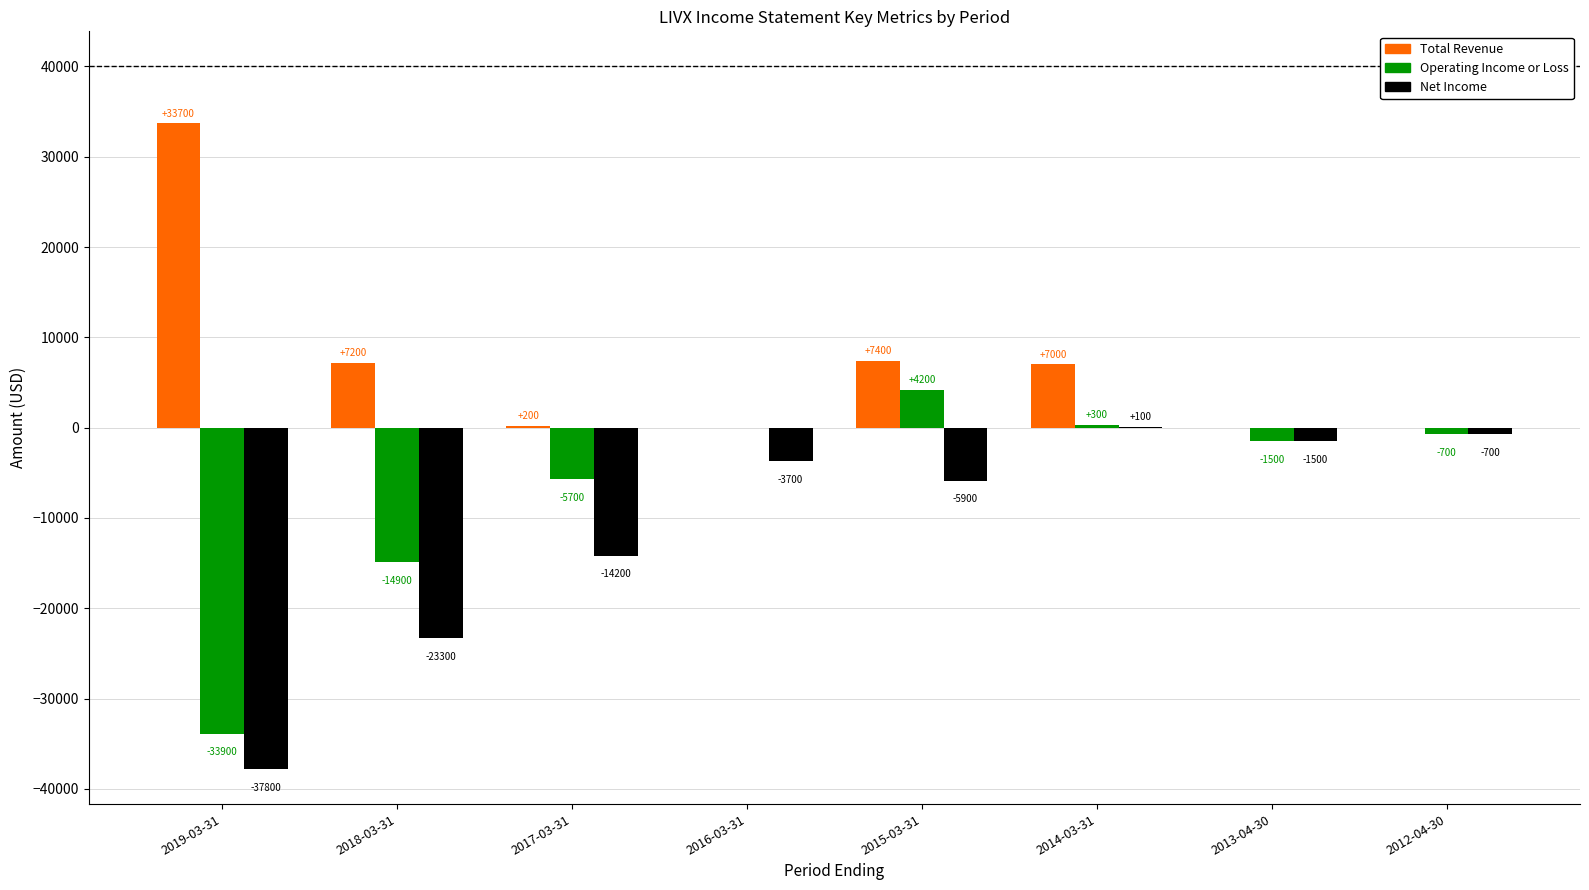

How many groups of bars are there?

8